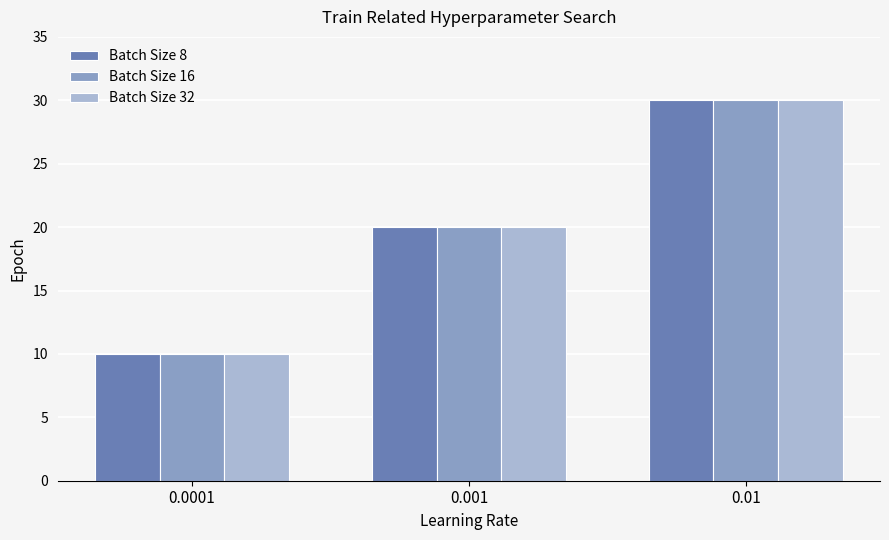

Which category has the lowest value in the Batch Size 16 series?

0.0001